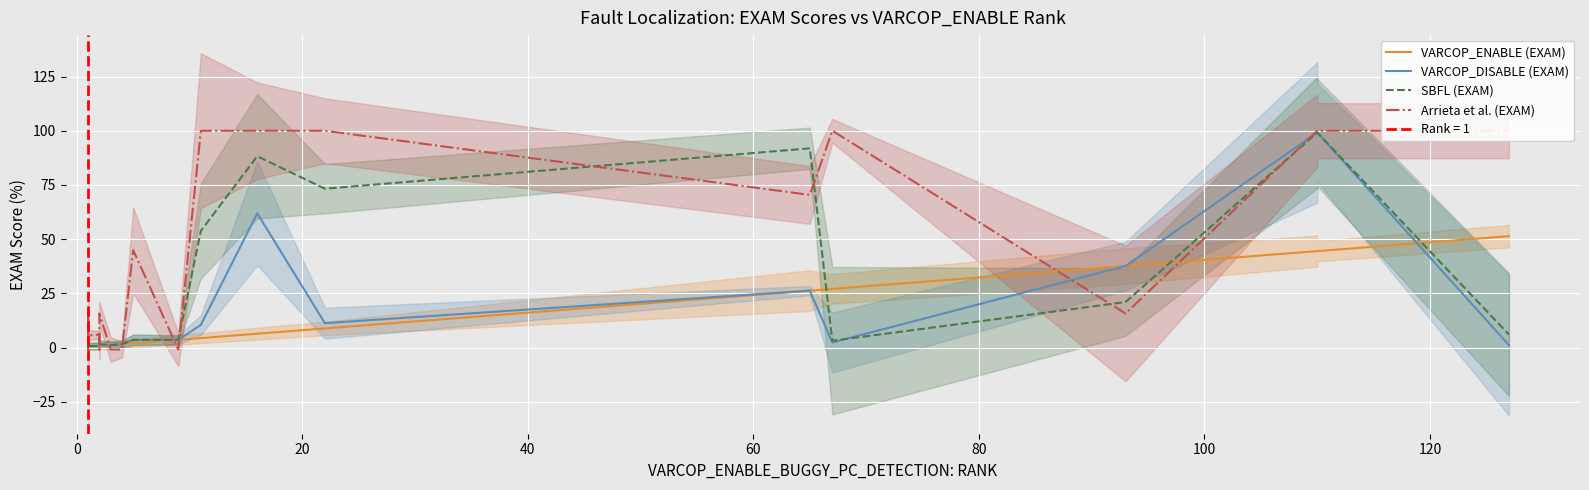

What is the sum of all VARCOP_ENABLE (EXAM) values?

270.4